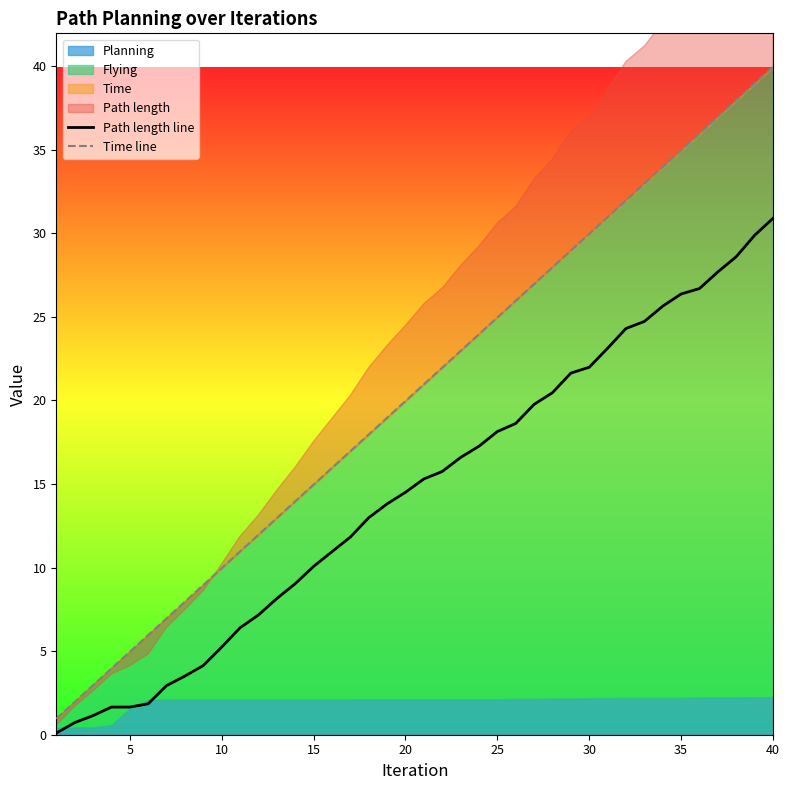

The Path length line series shows 14.5 at 20. True or false?

True